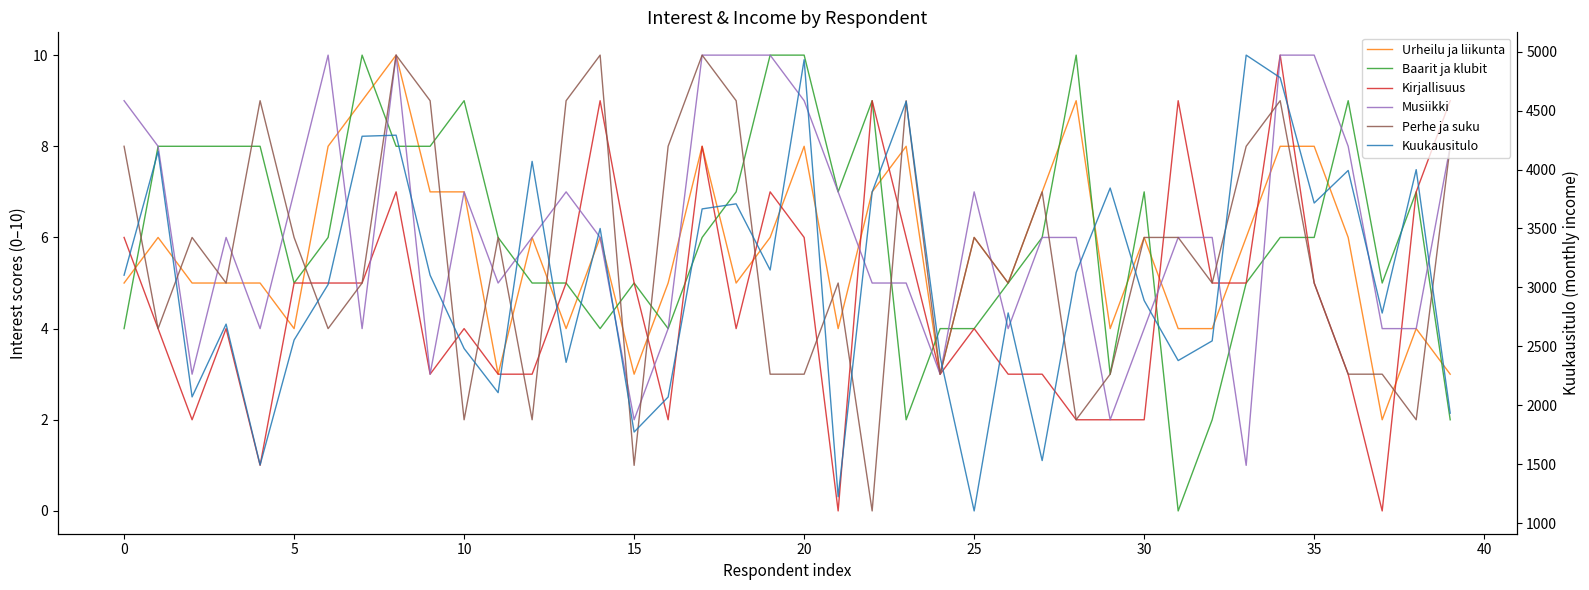

How many times do Baarit ja klubit and Musiikki cross each other?

15